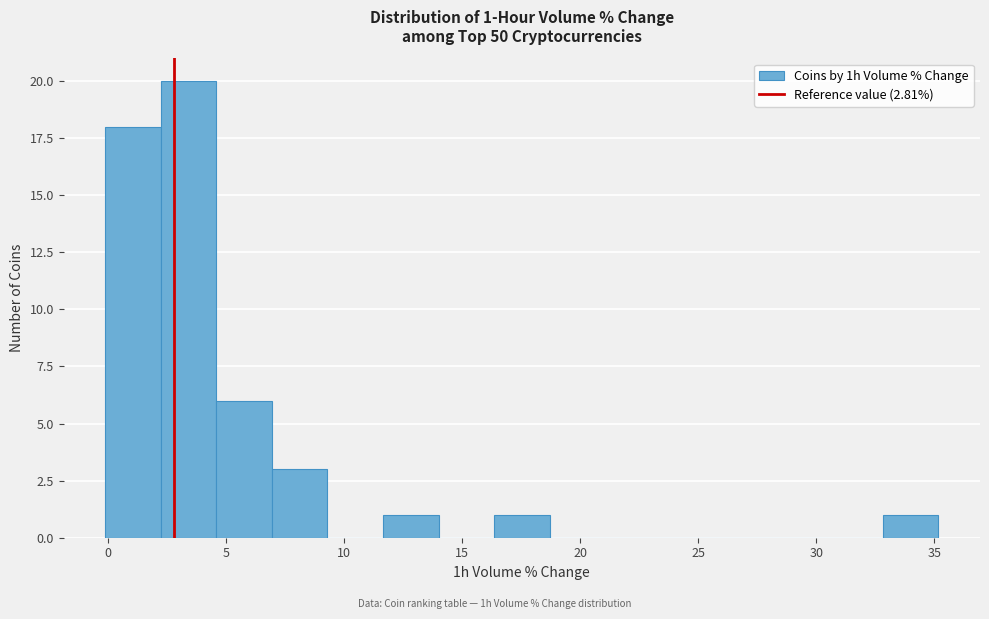

Over which range of the x-axis is the bar tallest?

2.0 to 4.5